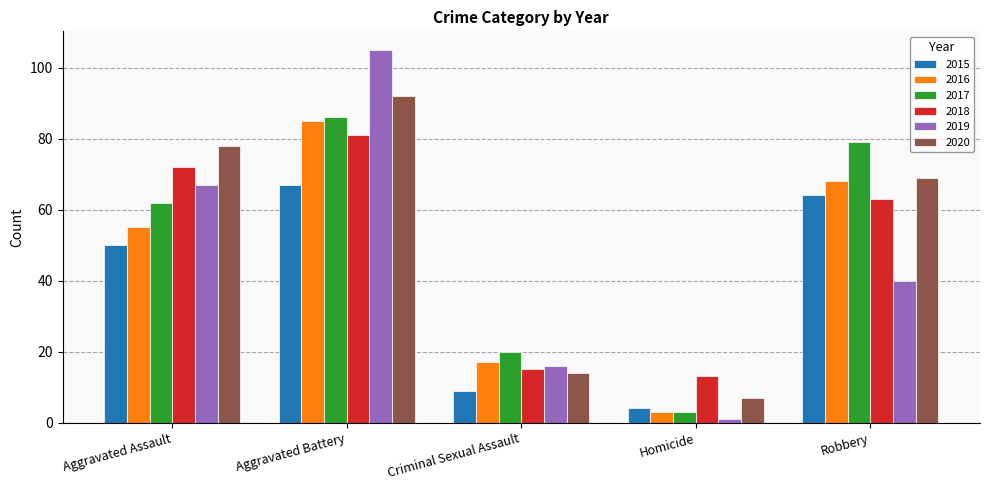

Which category has the lowest value in the 2020 series?

Homicide